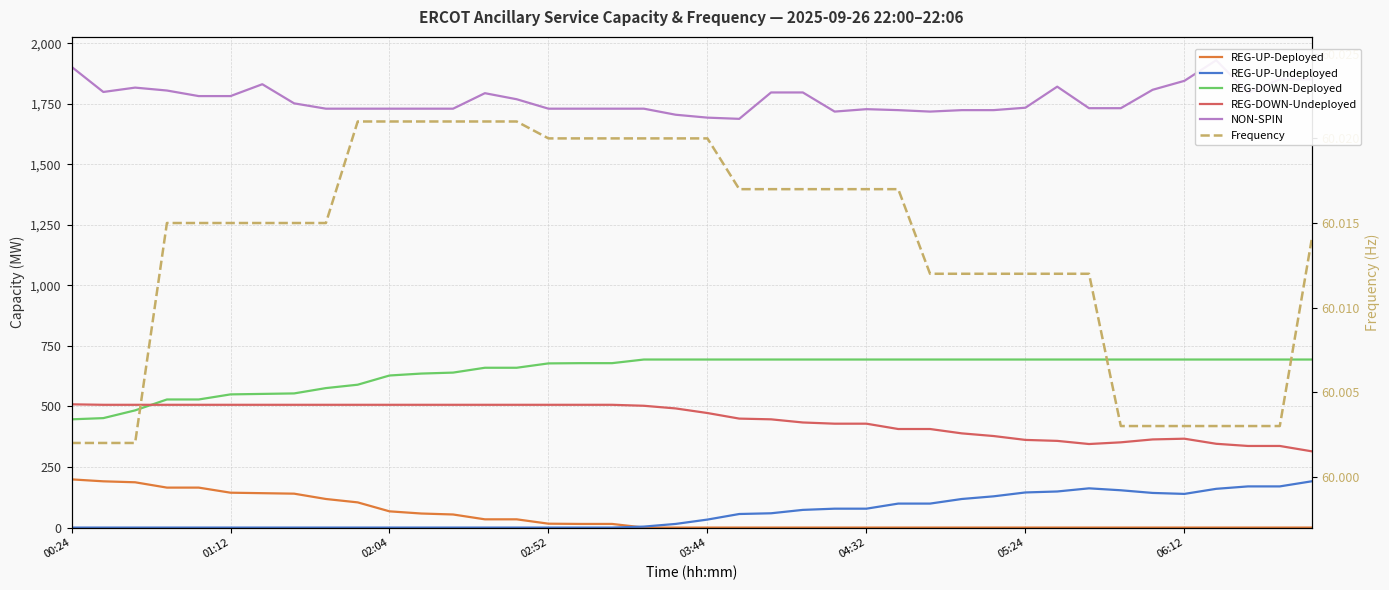

Does the chart have visible grid lines?

Yes